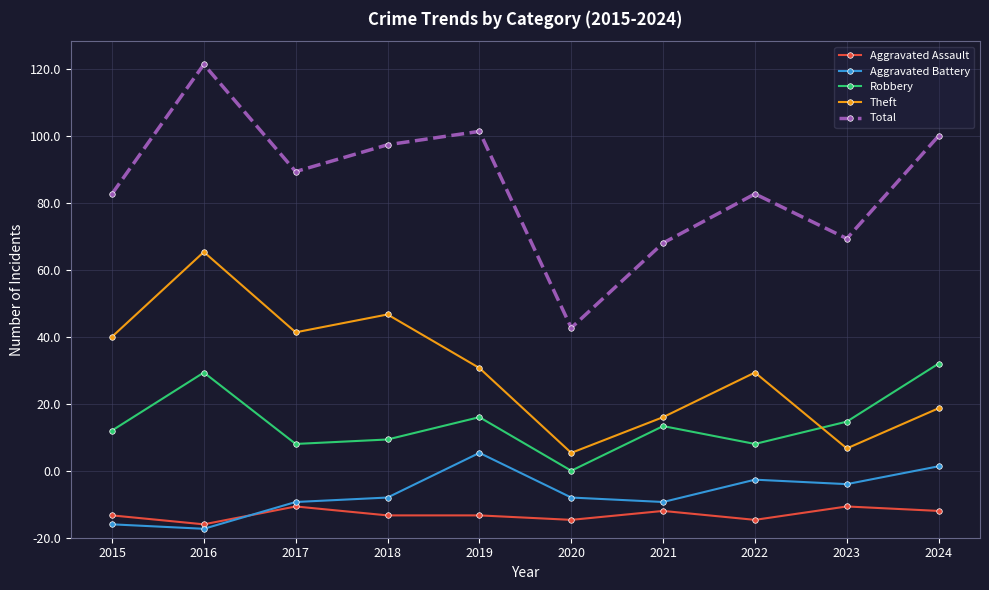

Rank the categories by Aggravated Assault value from highest to lowest.

2017, 2023, 2021, 2024, 2015, 2018, 2019, 2020, 2022, 2016